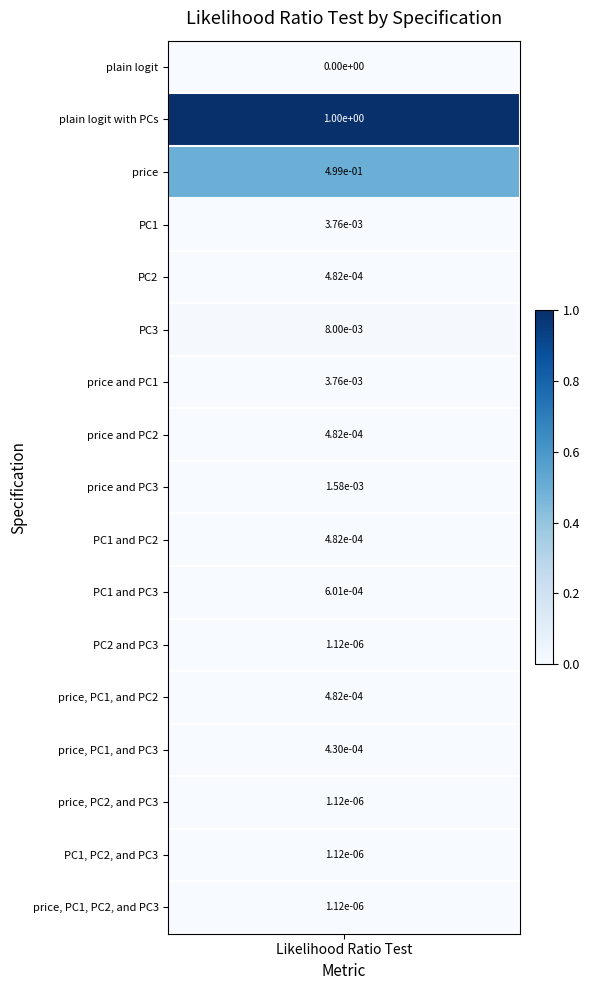

How many values are above zero?

16